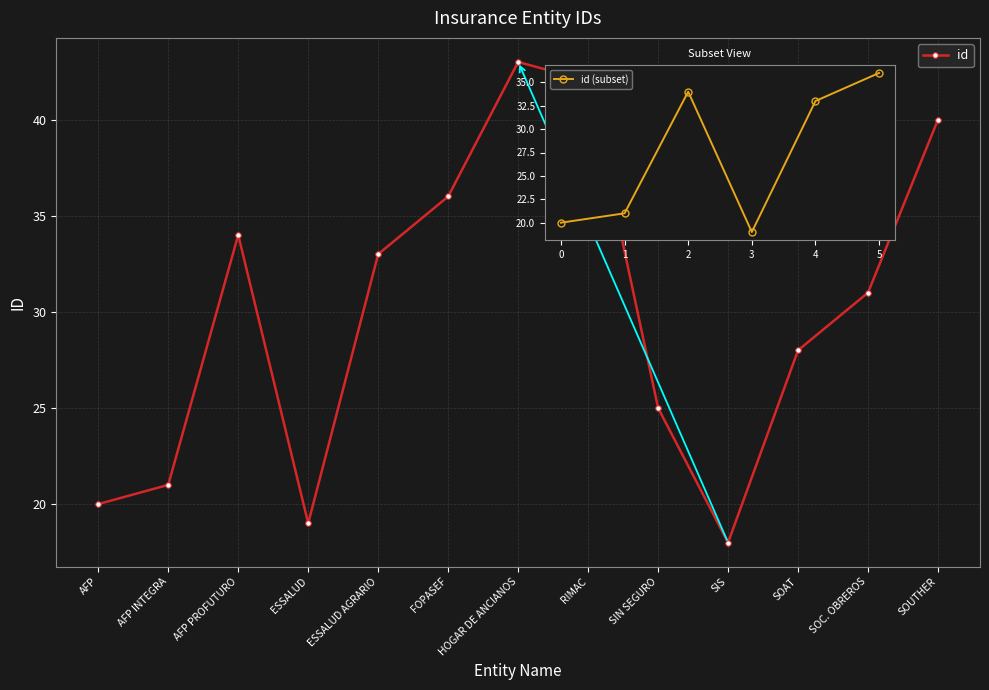

What is the difference between the second highest and second lowest values?

23